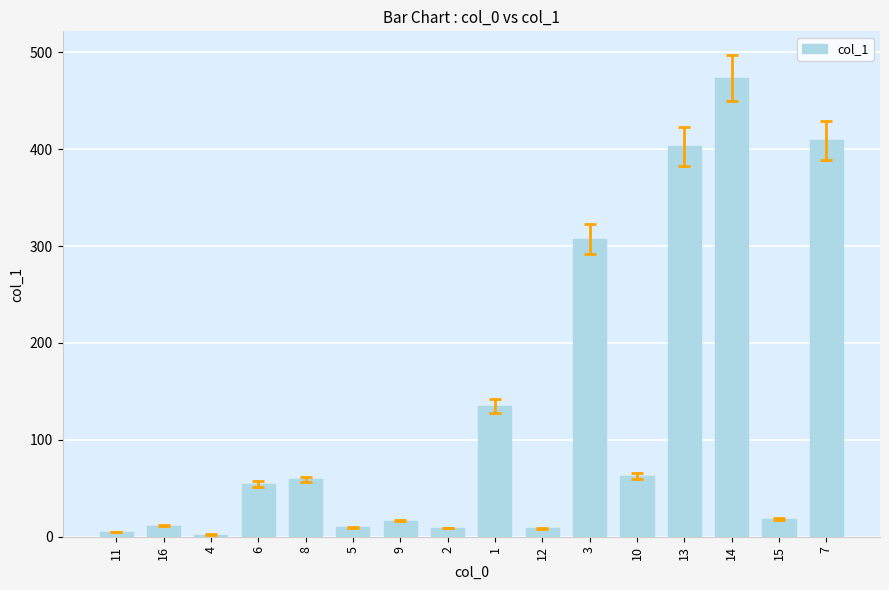

What is the difference between the maximum and second lowest values?

468.0